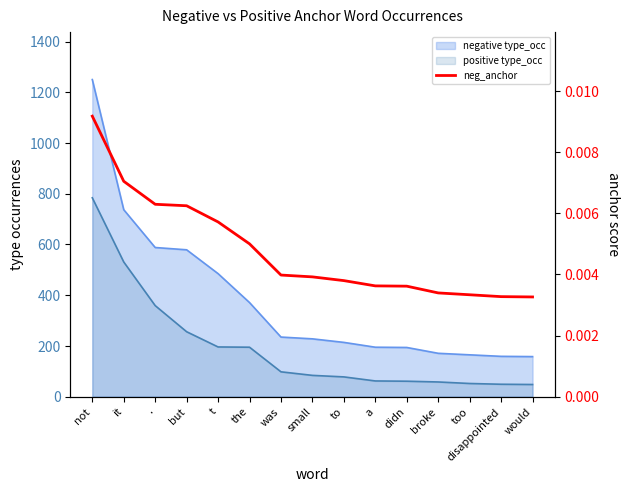

True or false: the data has more than 2 interior local peaks.

False